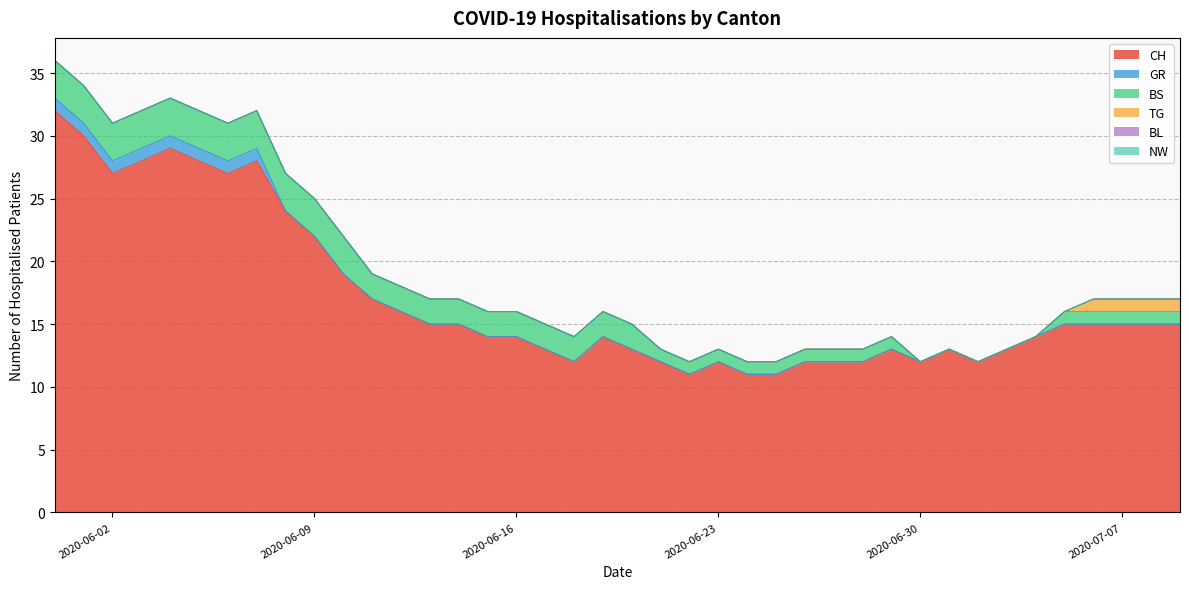

At how many categories does at least one series exceed 11?

37